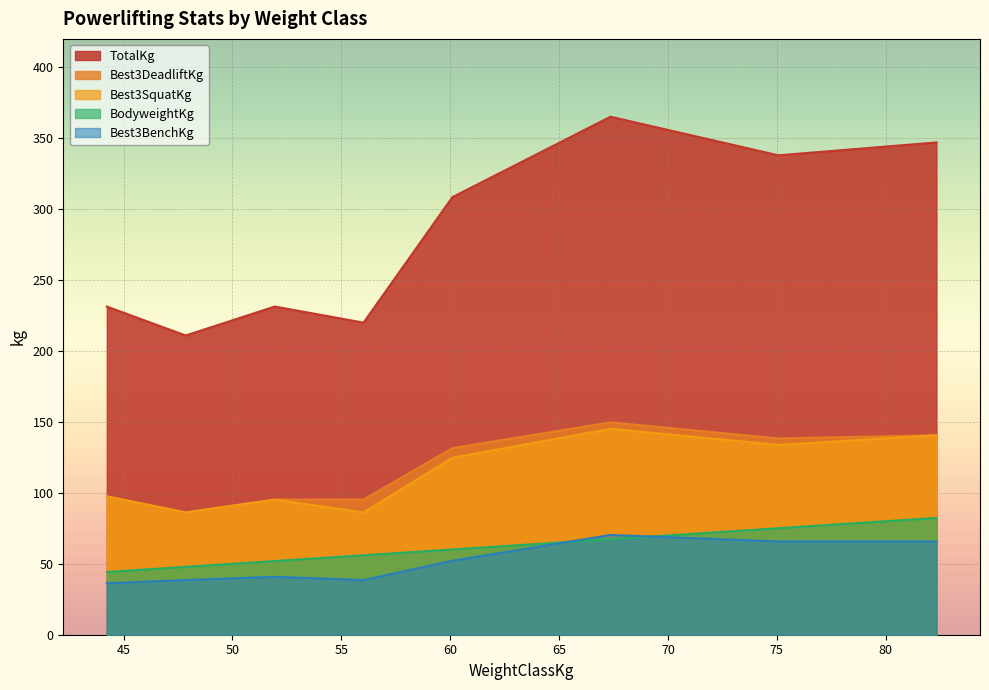

At which category is the sum across all series the highest?

67.36